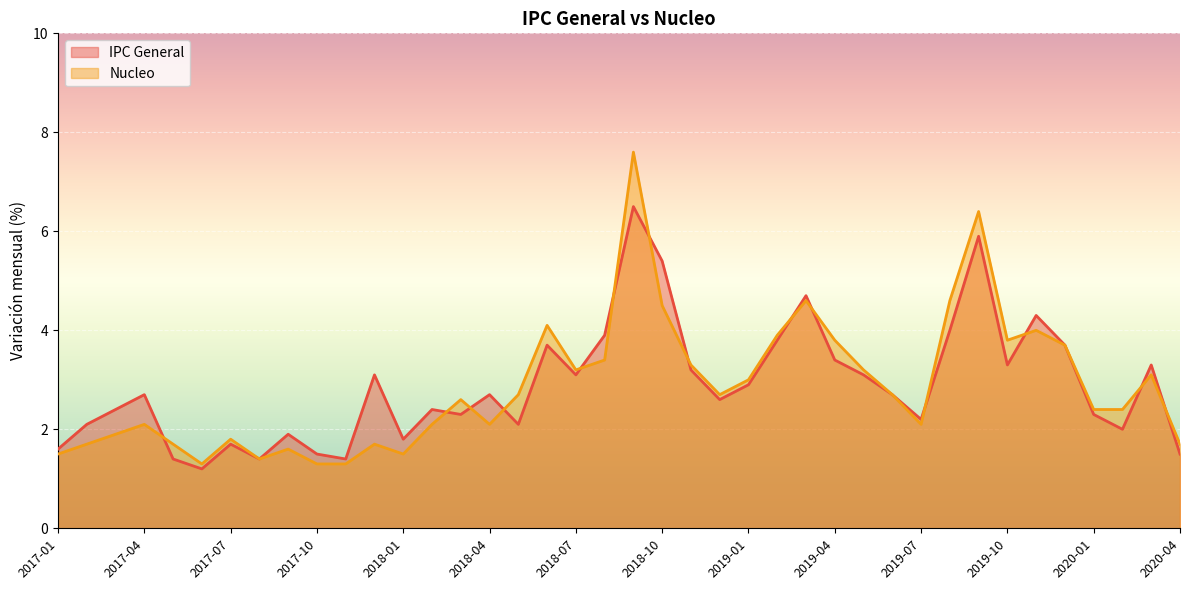

What is the spread (max minus min) of values at 2018-07?

0.1